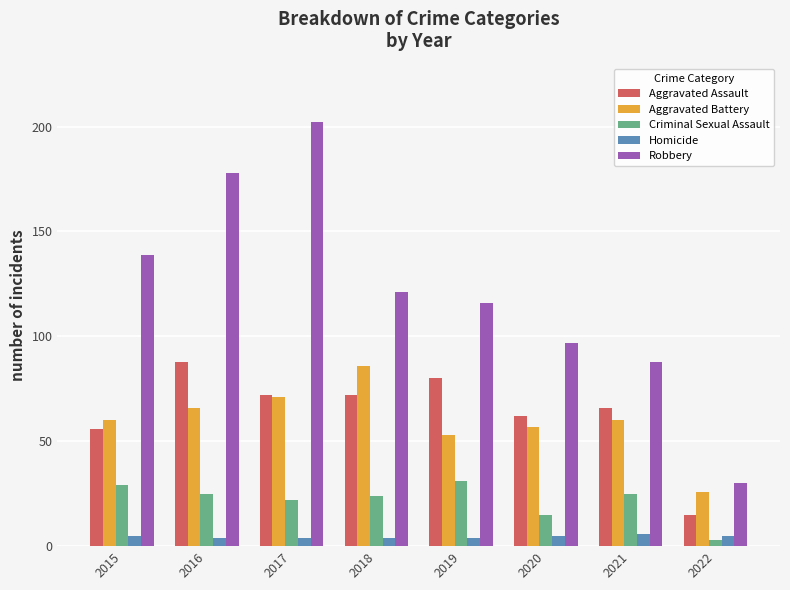

Where does the Aggravated Assault series first go above 72?

2016